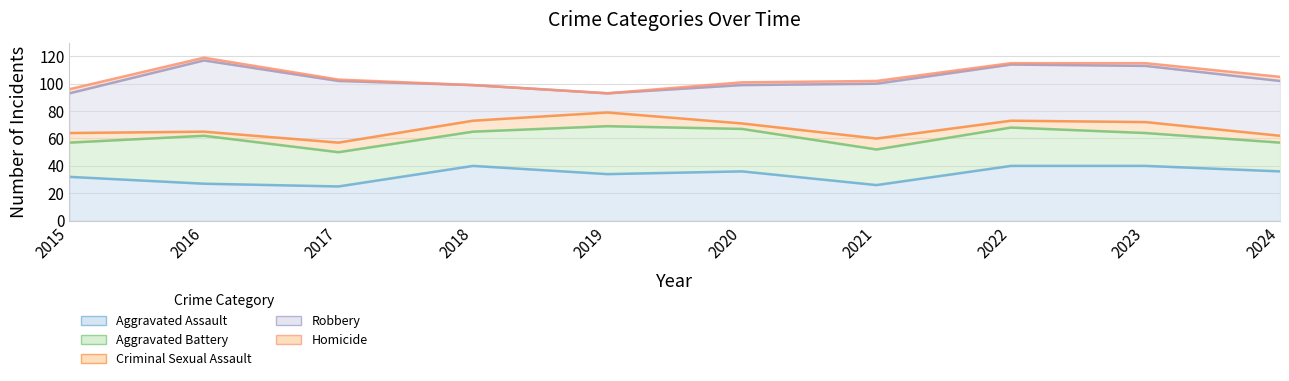

Which series has the widest spread of values?

Robbery